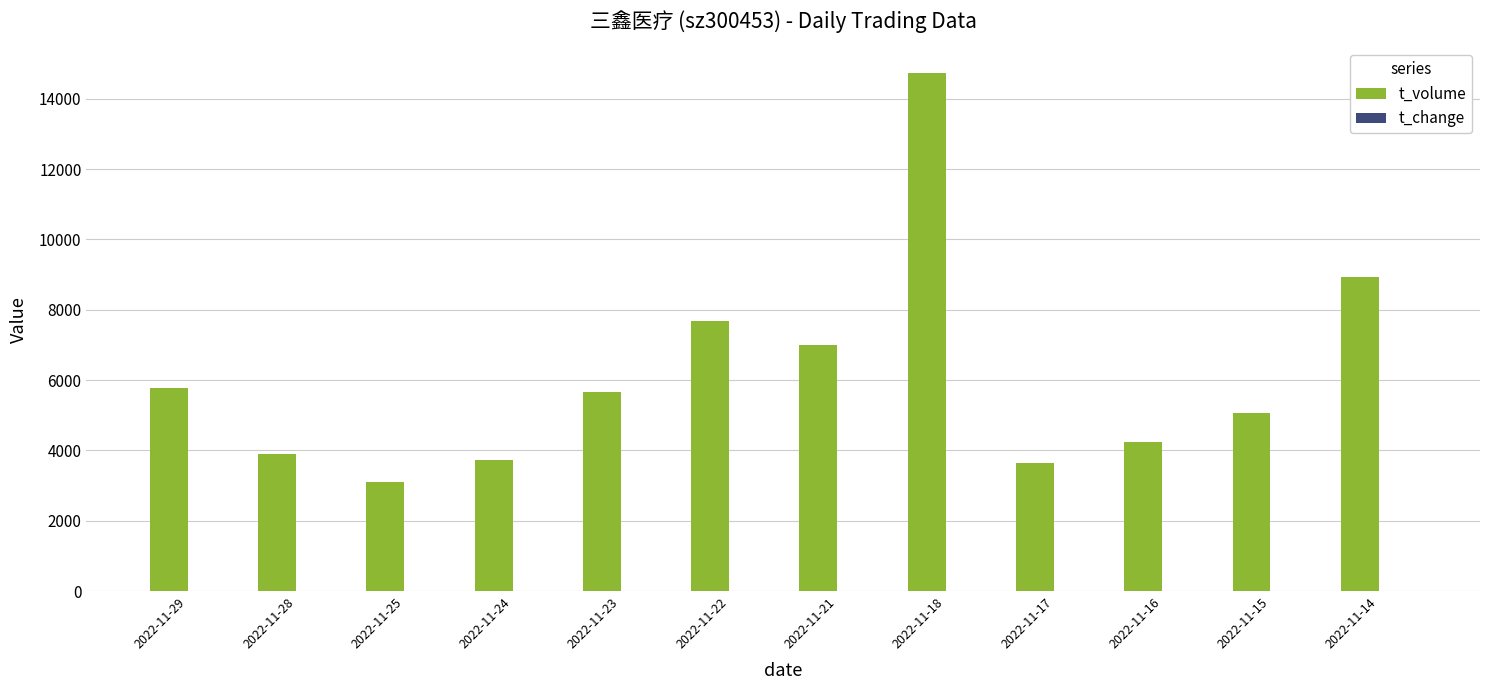

How many categories are shown in the chart?

12